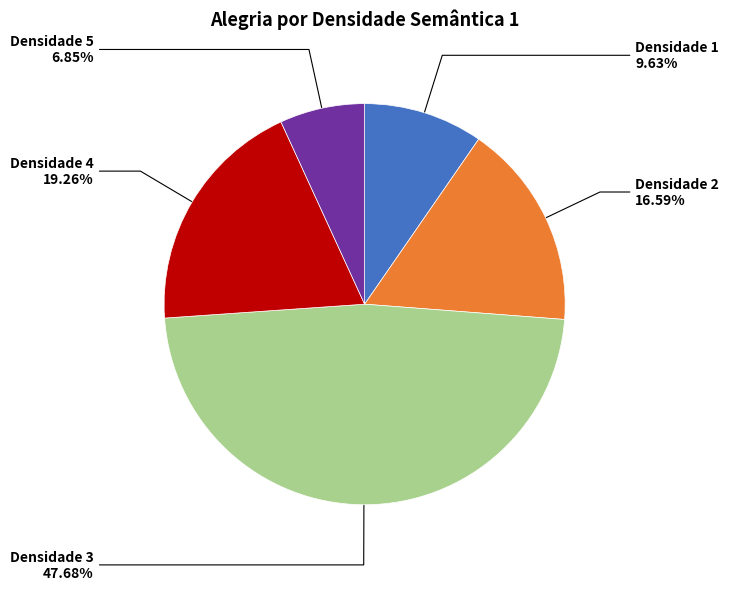

Count the number of slices in the pie.

5